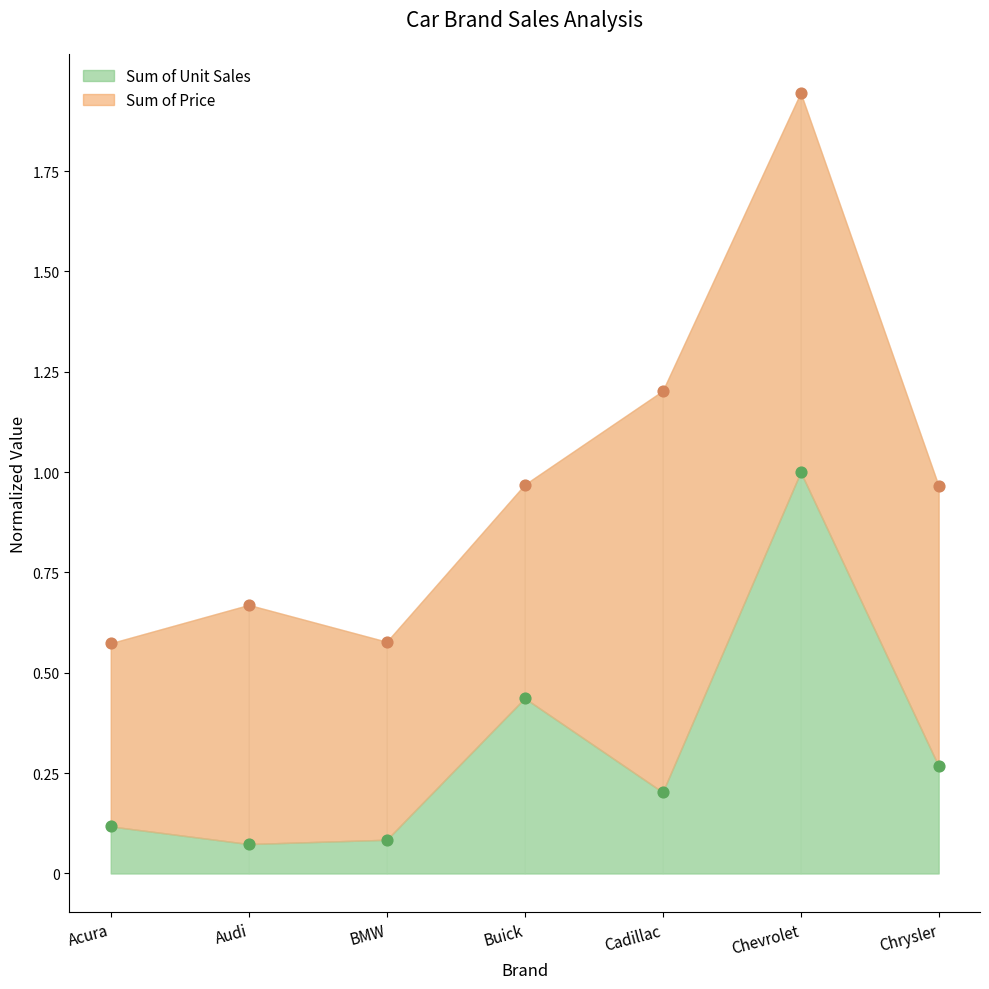

What is the change in value from Audi to Chrysler?

+0.2